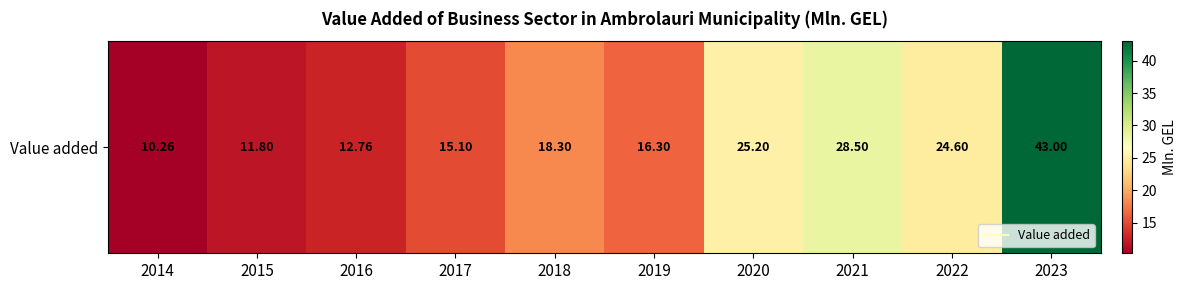

What is the ratio of the value at 2023 to the value at 2020?

1.7